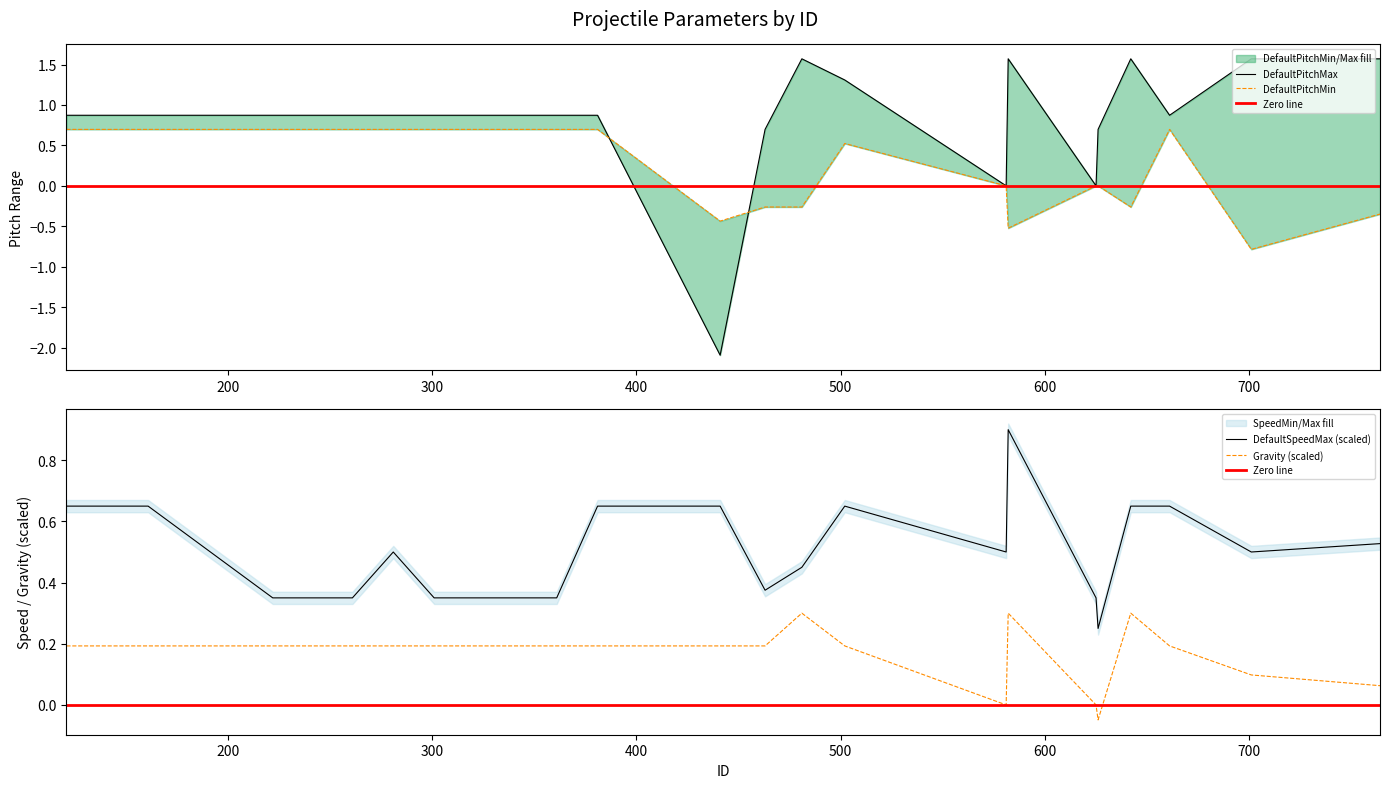

Reading right to left, what are all the values shown in this chart?

DefaultPitchMin: 764=-0.3	701=-0.8	661=0.7	642=-0.3	626=0.0	625=0.0	582=-0.5	581=0.0	502=0.5	481=-0.3	463=-0.3	441=-0.4	381=0.7	361=0.7	301=0.7	281=0.7	261=0.7	222=0.7	161=0.7	121=0.7
DefaultPitchMax: 764=1.6	701=1.6	661=0.9	642=1.6	626=0.7	625=0.0	582=1.6	581=0.0	502=1.3	481=1.6	463=0.7	441=-2.1	381=0.9	361=0.9	301=0.9	281=0.9	261=0.9	222=0.9	161=0.9	121=0.9
Gravity: 764=0.1	701=0.1	661=0.2	642=0.3	626=-0.0	625=0.0	582=0.3	581=0.0	502=0.2	481=0.3	463=0.2	441=0.2	381=0.2	361=0.2	301=0.2	281=0.2	261=0.2	222=0.2	161=0.2	121=0.2